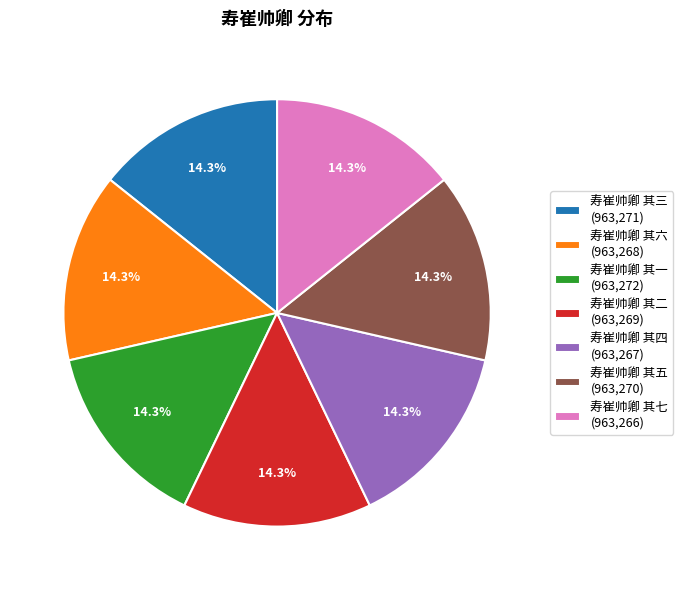

What is the total percentage of 寿崔帅卿 其七 (963,266) and 寿崔帅卿 其四 (963,267)?

28.6%